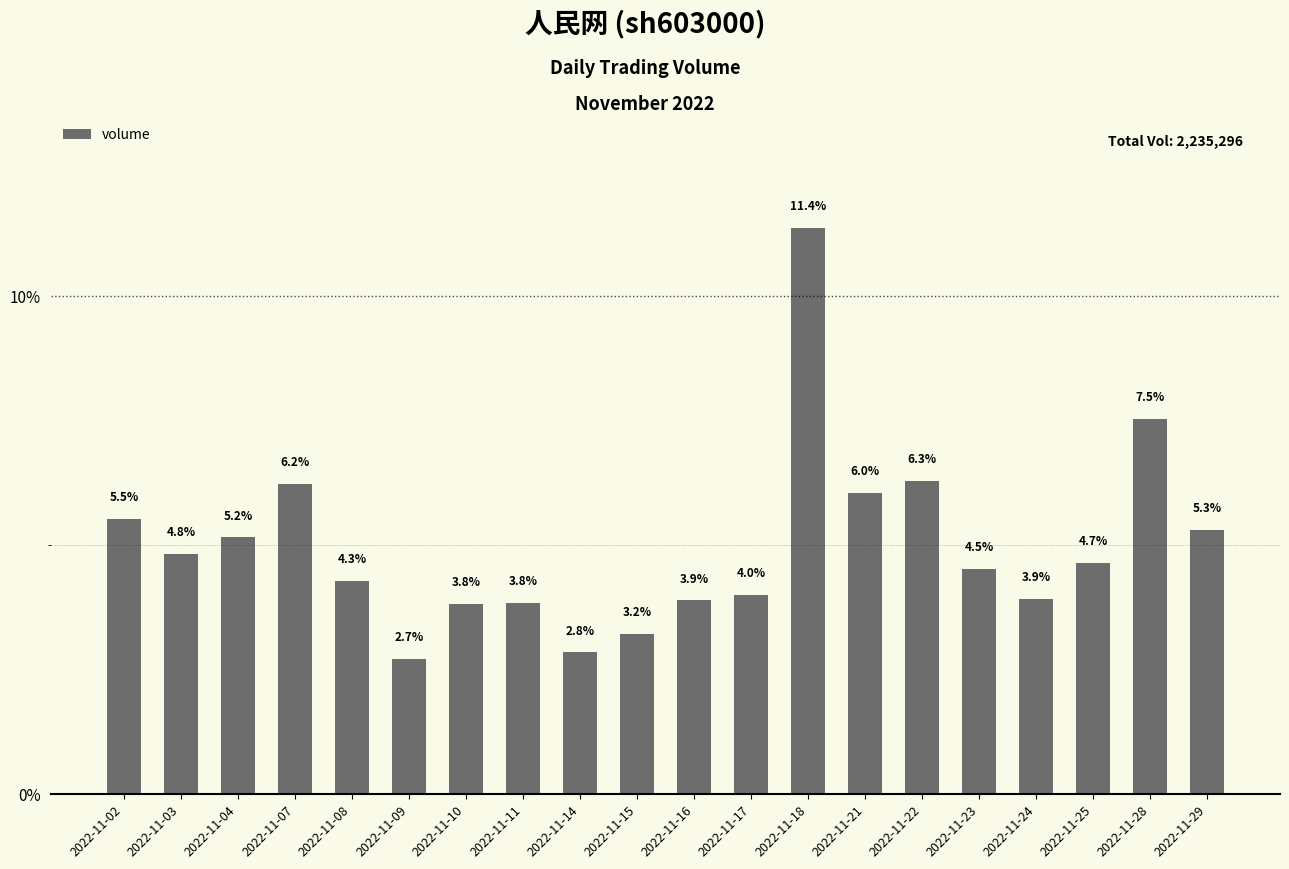

What is the difference between the values at 2022-11-10 and 2022-11-28?

3.7